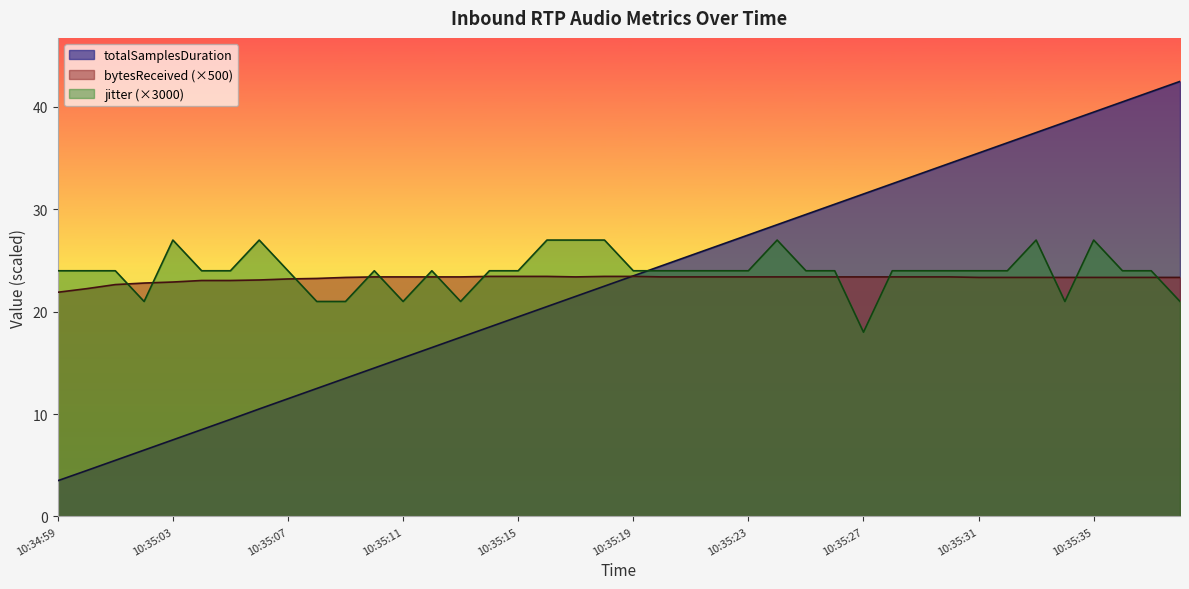

What are all the series names shown in the legend?

totalSamplesDuration, bytesReceived, jitter